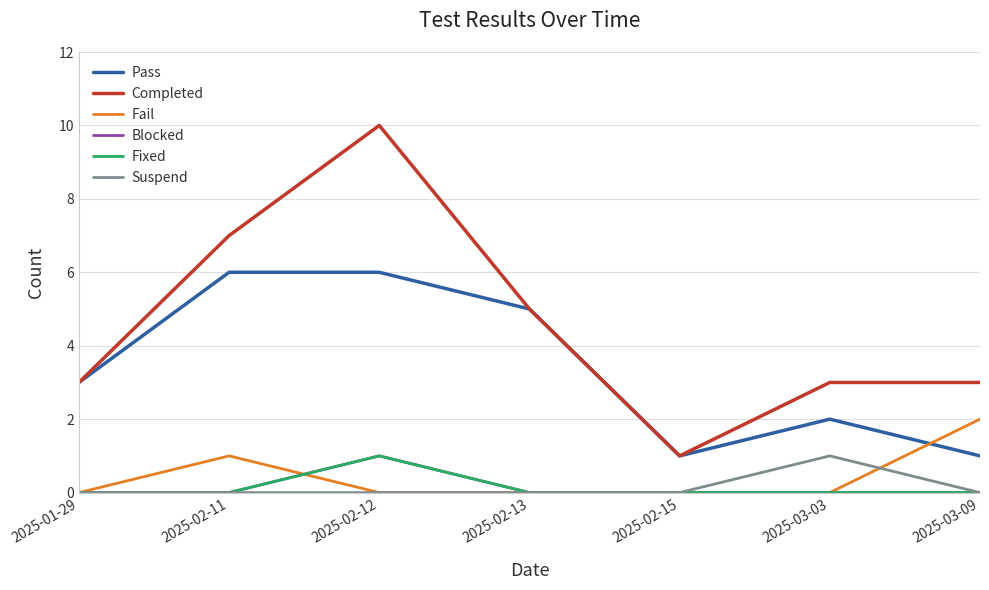

Rank the series at 2025-02-11 from lowest to highest value.

Blocked, Fixed, Suspend, Fail, Pass, Completed